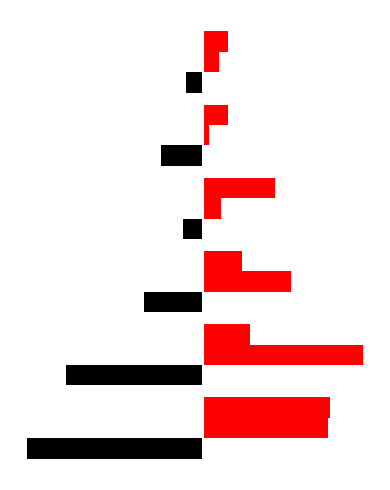

The Incorrect: Bad Loan series shows 8 at 5. True or false?

False